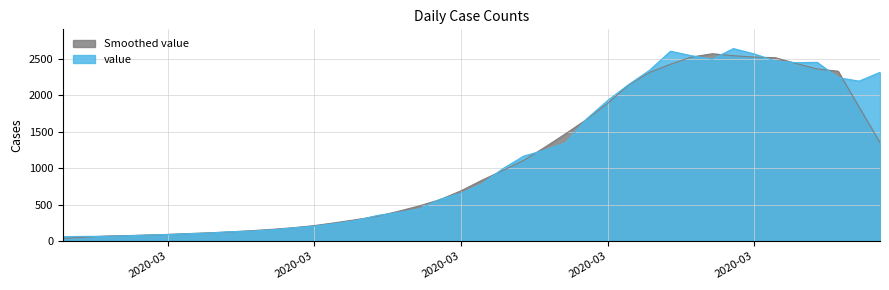

What is the ratio of the value at 2020-03-21 to the value at 2020-02-27?

20.1